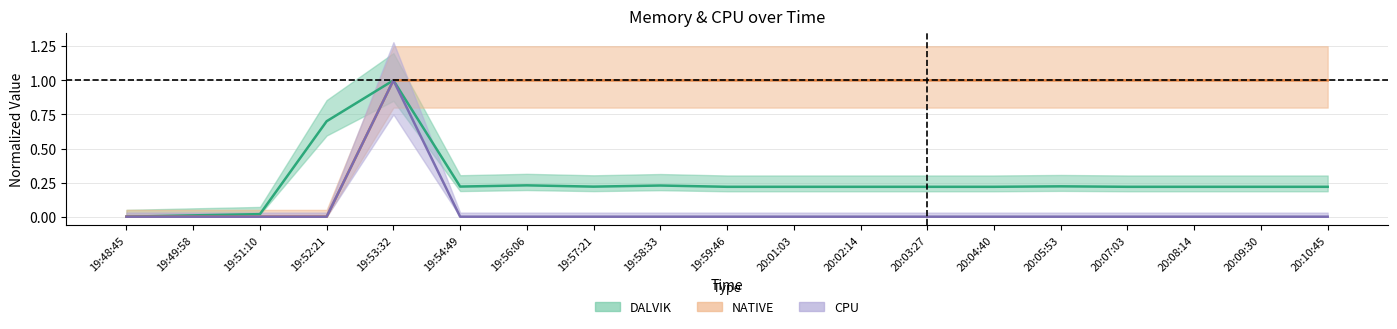

Which series has the widest spread of values?

DALVIK